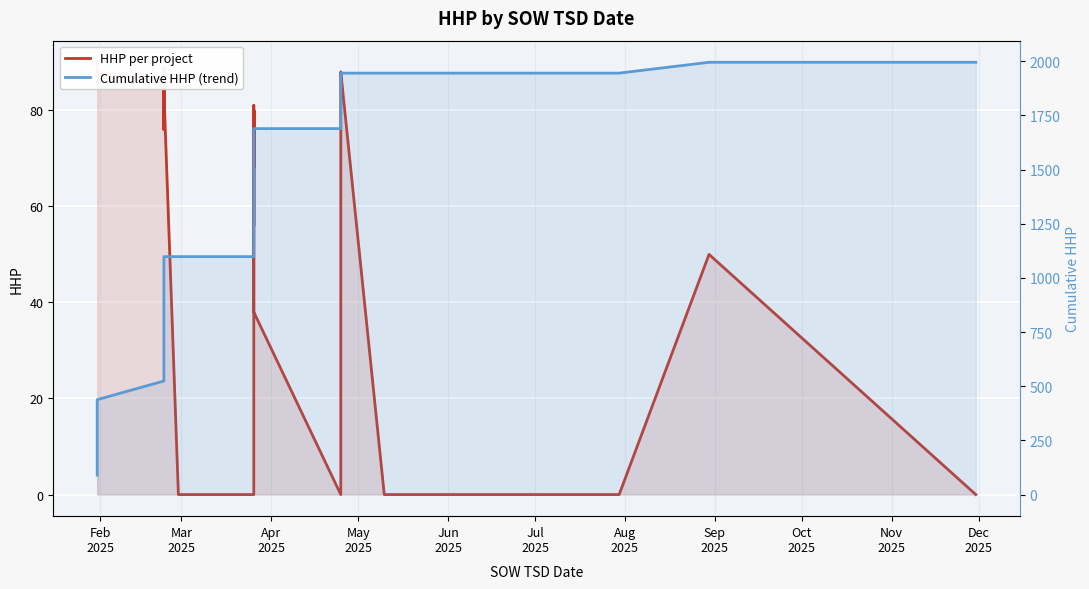

Reading left to right, extract all data points from this chart.

HHP per project: 90	86	86	88	88	86	76	89	86	77	81	81	84	0	0	0	0	57	60	80	68	80	56	71	81	38	0	83	85	88	0	0	0	0	0	0	0	50	0	0
Cumulative HHP (trend): 90	176	262	350	438	524	600	689	775	852	933	1014	1098	1098	1098	1098	1098	1155	1215	1295	1363	1443	1499	1570	1651	1689	1689	1772	1857	1945	1945	1945	1945	1945	1945	1945	1945	1995	1995	1995